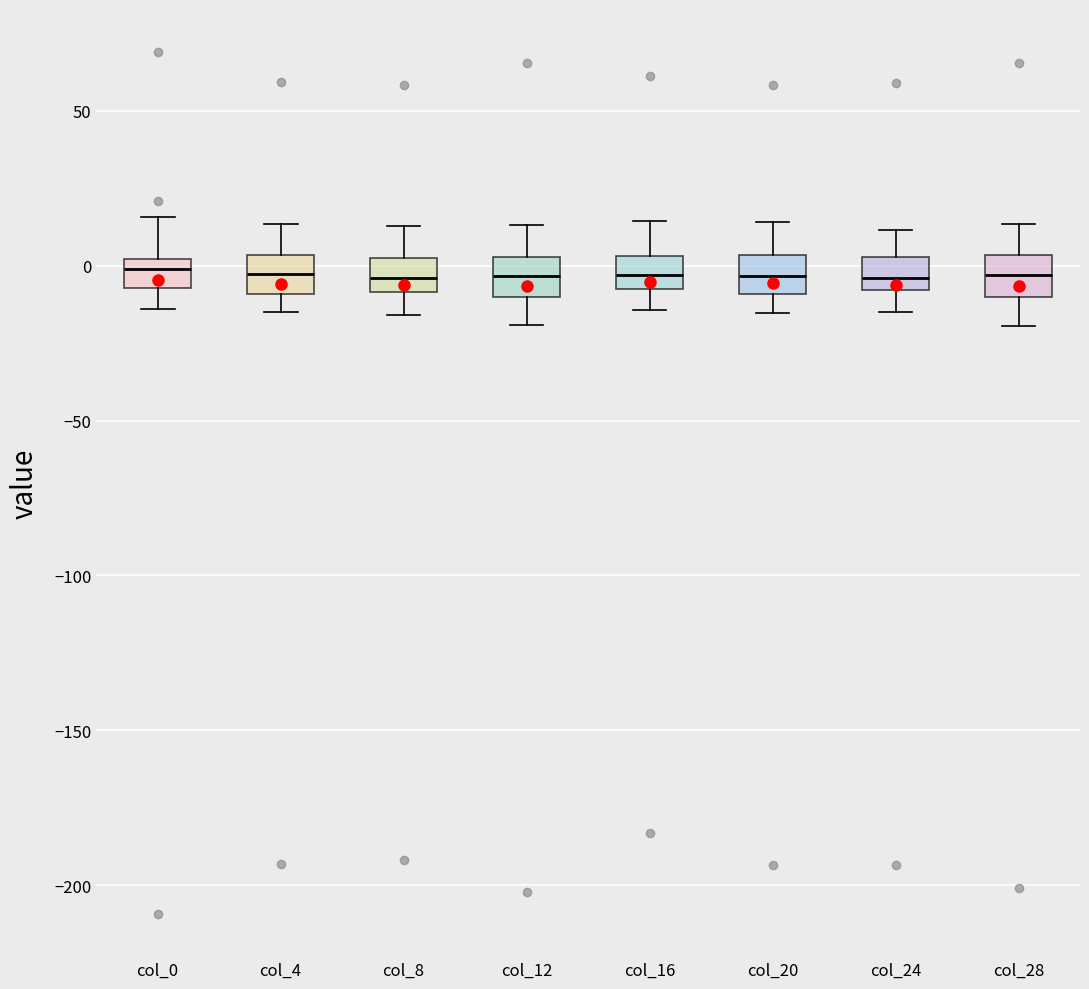

Reading left to right, transcribe this box plot: for each box, give where its median line is, the range the box spans, and where its two whiskers end, as read against the y-axis. The values are not printed on the chart, so give them approximately, as read against the axis.

col_0: median 0 (just below the box's upper edge), box -5 to 0, whiskers -15 to 15
col_4: median -5, box -10 to 5, whiskers -15 to 15
col_8: median -5, box -10 to 5, whiskers -15 to 15
col_12: median -5, box -10 to 5, whiskers -20 to 15
col_16: median -5, box -10 to 5, whiskers -15 to 15
col_20: median -5, box -10 to 5, whiskers -15 to 15
col_24: median -5, box -10 to 5, whiskers -15 to 10
col_28: median -5, box -10 to 5, whiskers -20 to 15